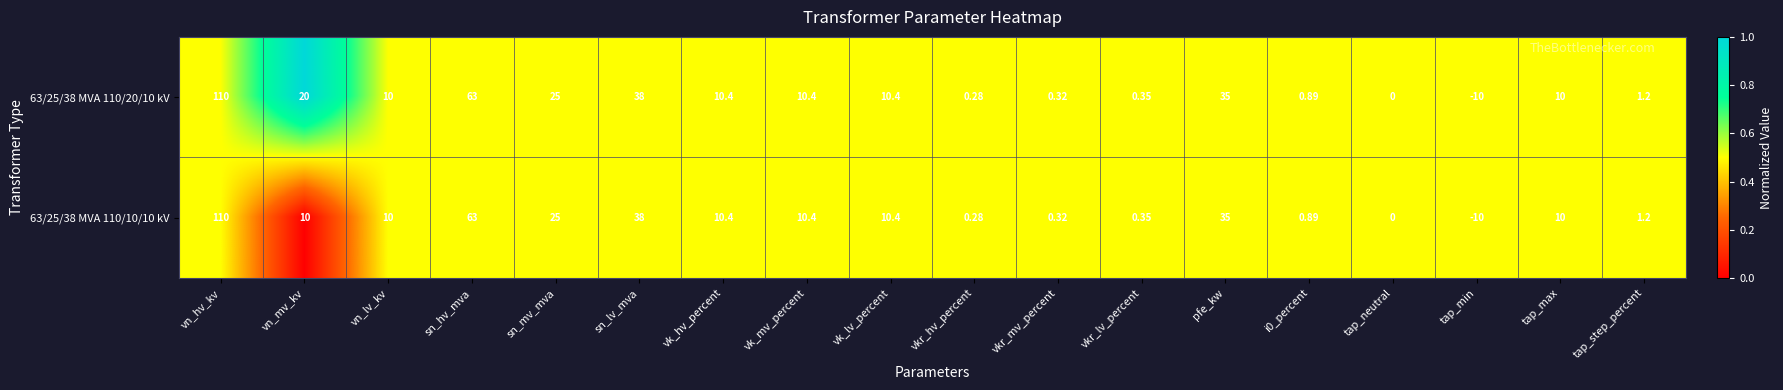

At which category is the sum across all series the highest?

vn_hv_kv